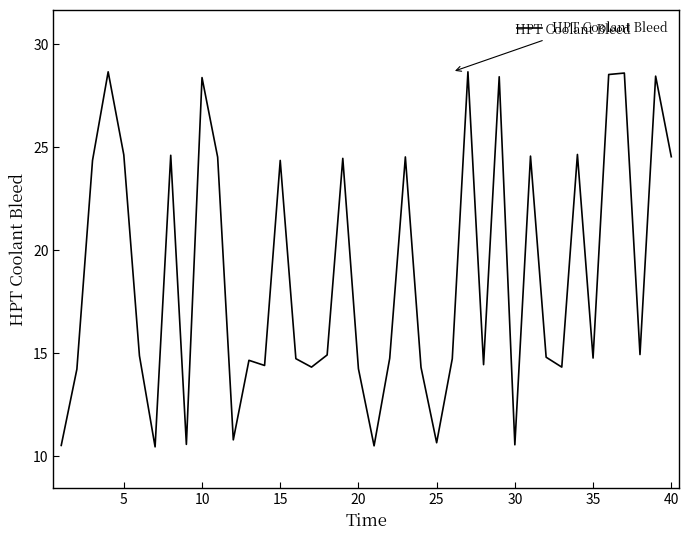

What is the smallest value displayed?

10.5